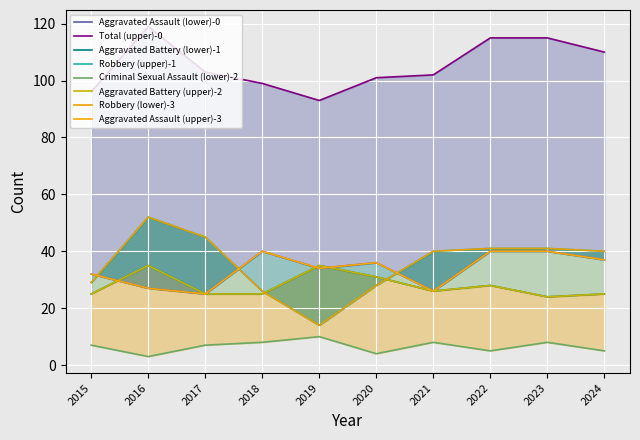

Which series has the largest range (max minus min)?

Robbery